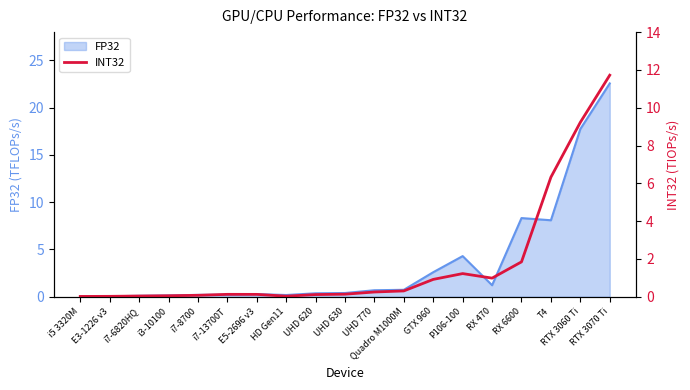

The chart shows a value of 0.0 at i5 3320M. True or false?

False